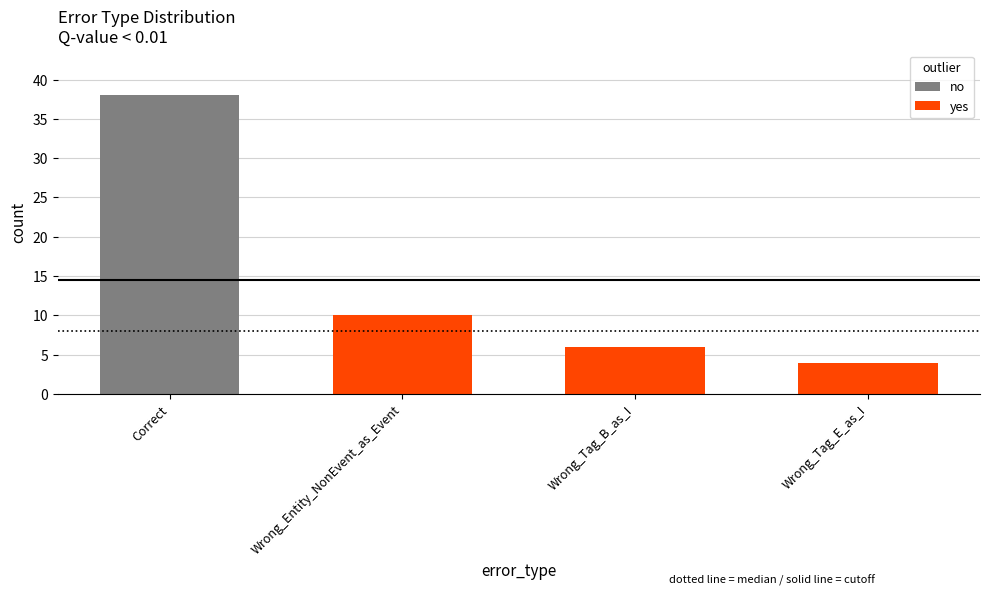

Reading right to left, list all the values displayed in this chart.

Wrong_Tag_E_as_I=4	Wrong_Tag_B_as_I=6	Wrong_Entity_NonEvent_as_Event=10	Correct=38